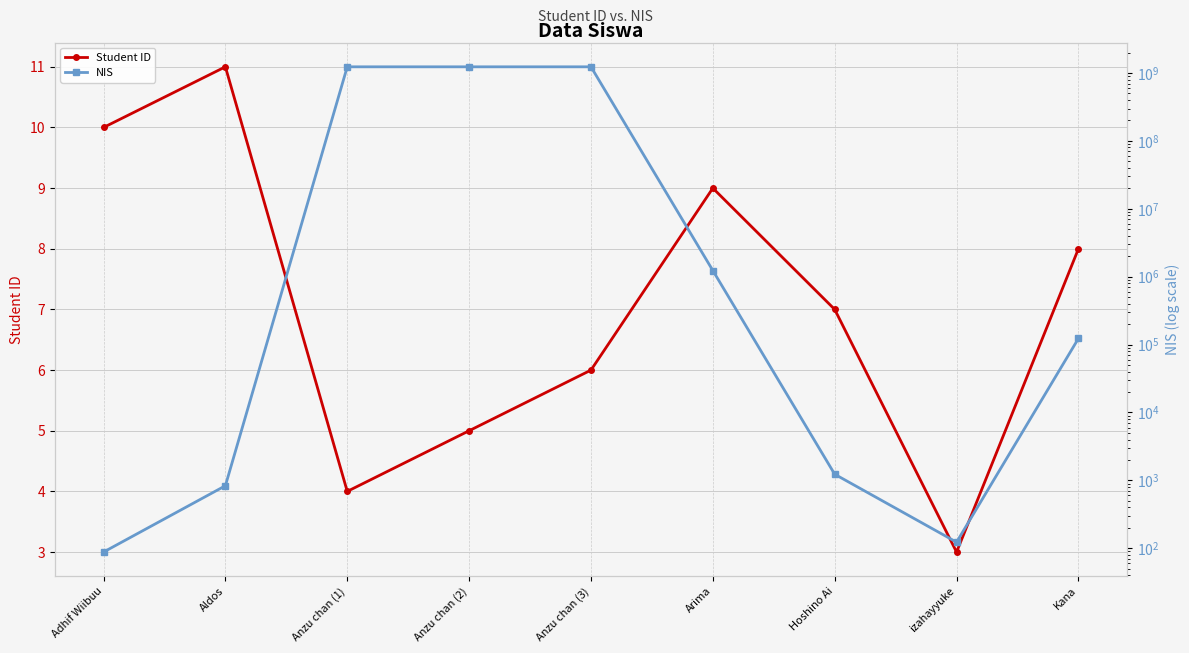

At which category is the sum across all series the highest?

Anzu chan (3)